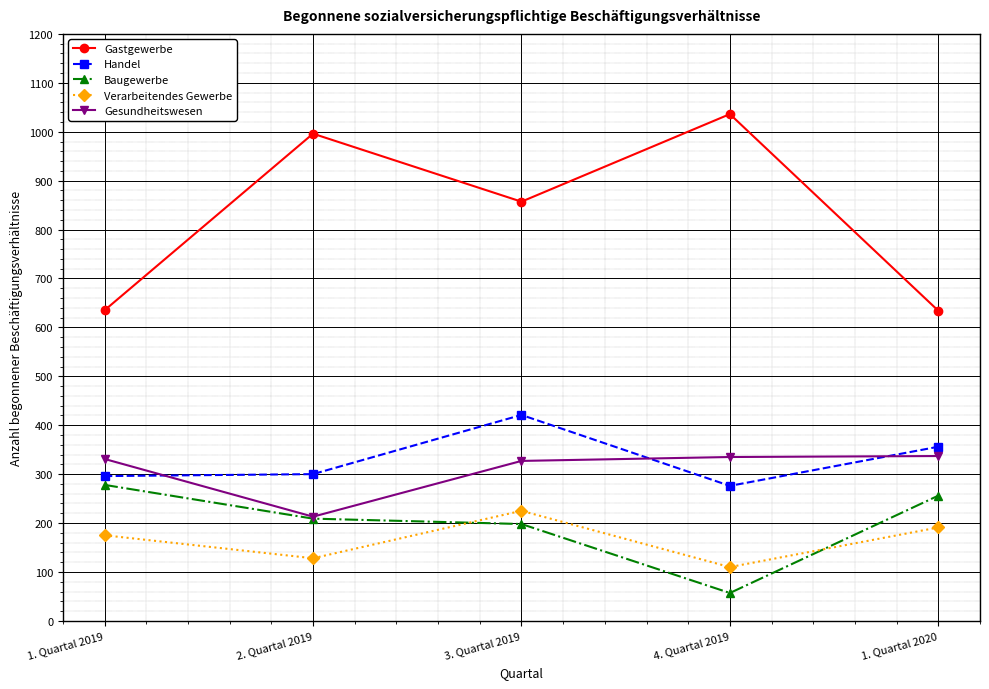

How many values in the Verarbeitendes Gewerbe series are below 175?

2